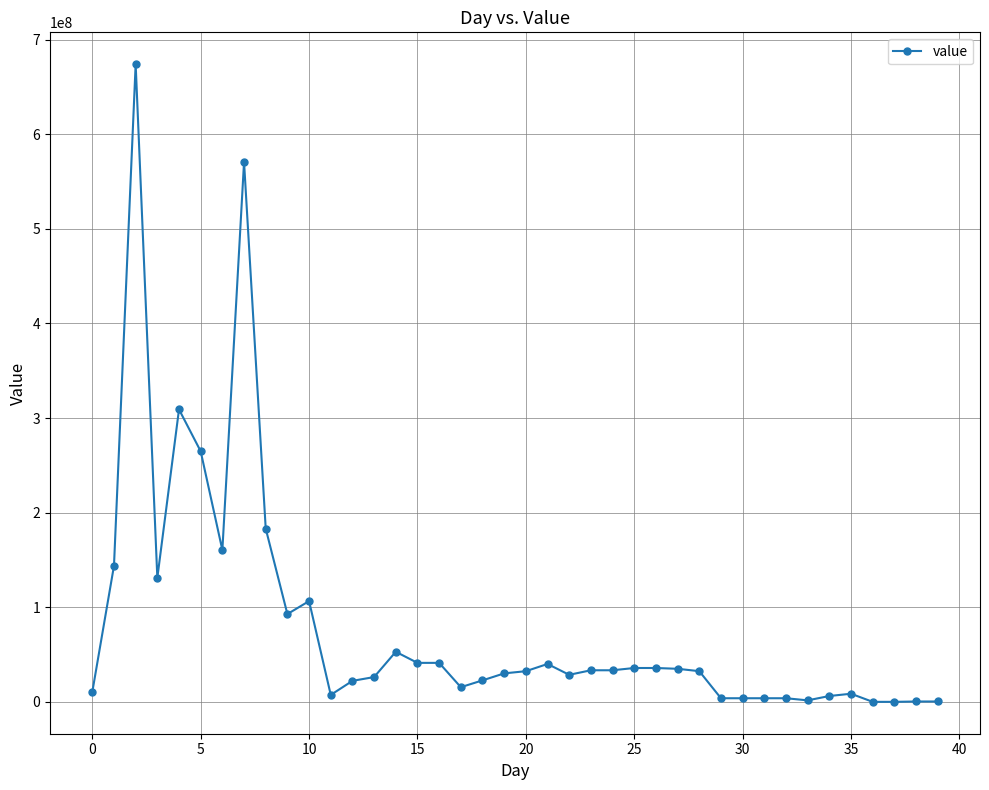

How many lines are shown in the chart?

1